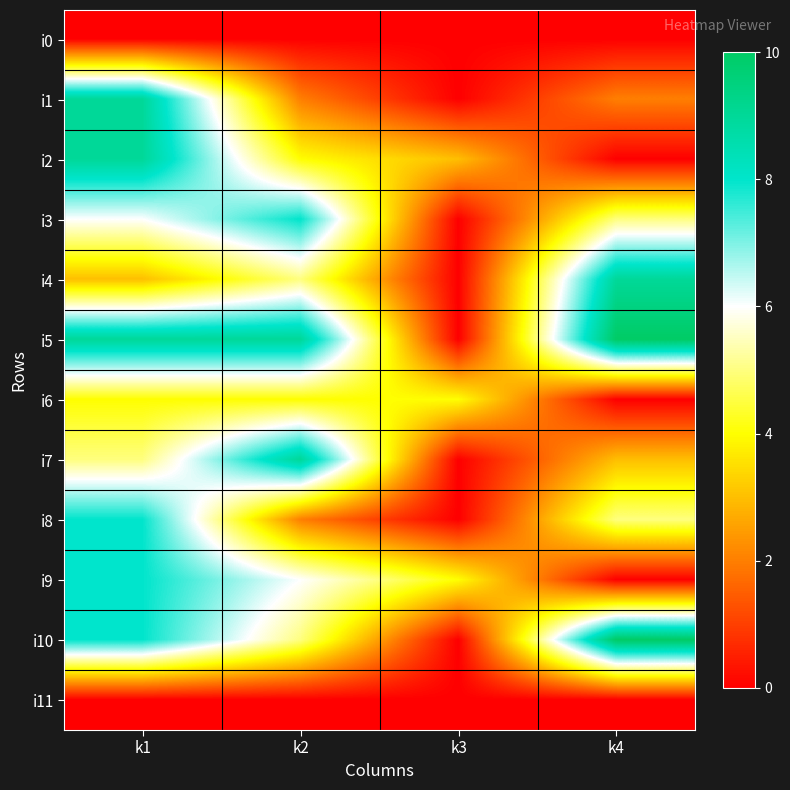

Reading right to left, what are all the values shown in this chart?

i0: k4=0	k3=0	k2=0	k1=0
i1: k4=2	k3=0	k2=2	k1=9
i2: k4=0	k3=3	k2=4	k1=9
i3: k4=5	k3=0	k2=8	k1=6
i4: k4=9	k3=0	k2=5	k1=3
i5: k4=10	k3=0	k2=9	k1=9
i6: k4=0	k3=4	k2=4	k1=4
i7: k4=3	k3=0	k2=9	k1=5
i8: k4=5	k3=0	k2=2	k1=8
i9: k4=0	k3=4	k2=6	k1=8
i10: k4=10	k3=0	k2=5	k1=8
i11: k4=0	k3=0	k2=0	k1=0